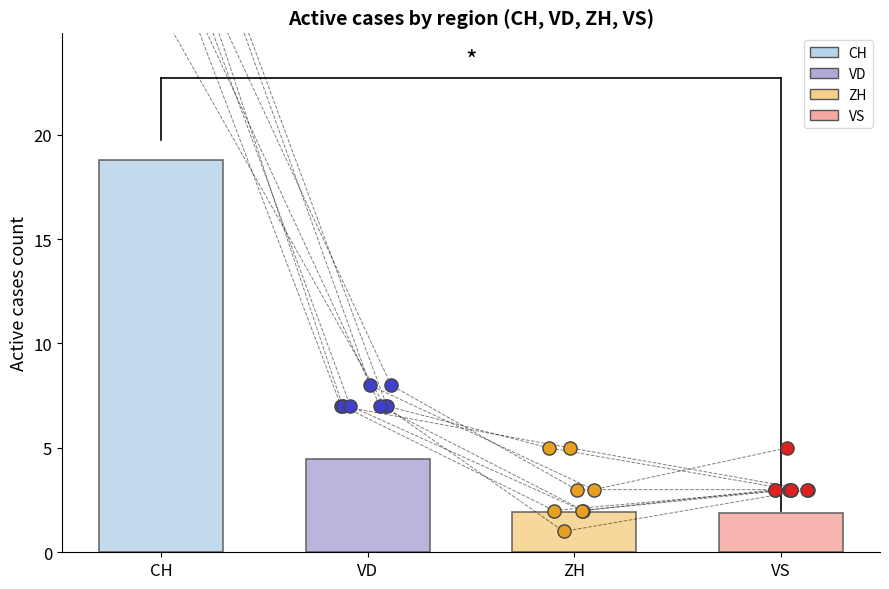

What are all the series names shown in the legend?

CH, VD, ZH, VS